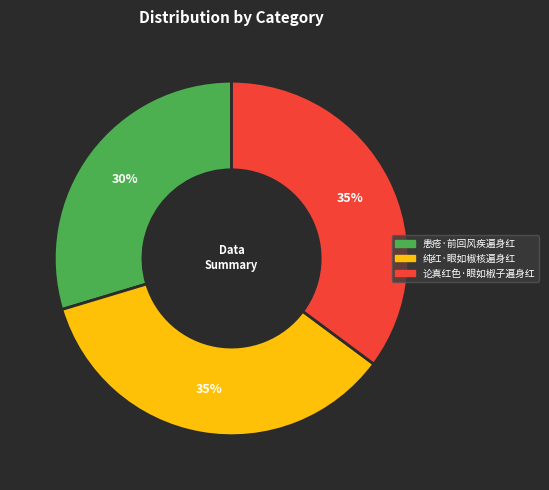

The 纯红·眼如椒核遍身红 slice represents 35% of the pie. True or false?

True